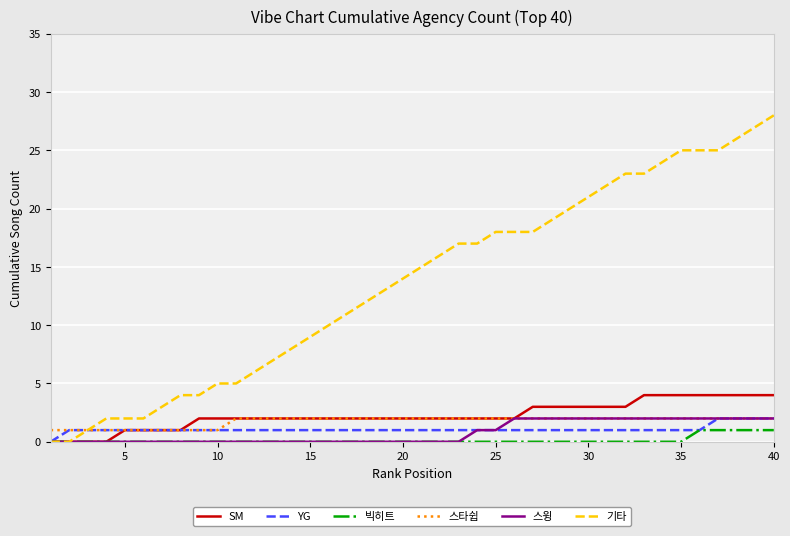

Which series has the largest total across all categories?

기타